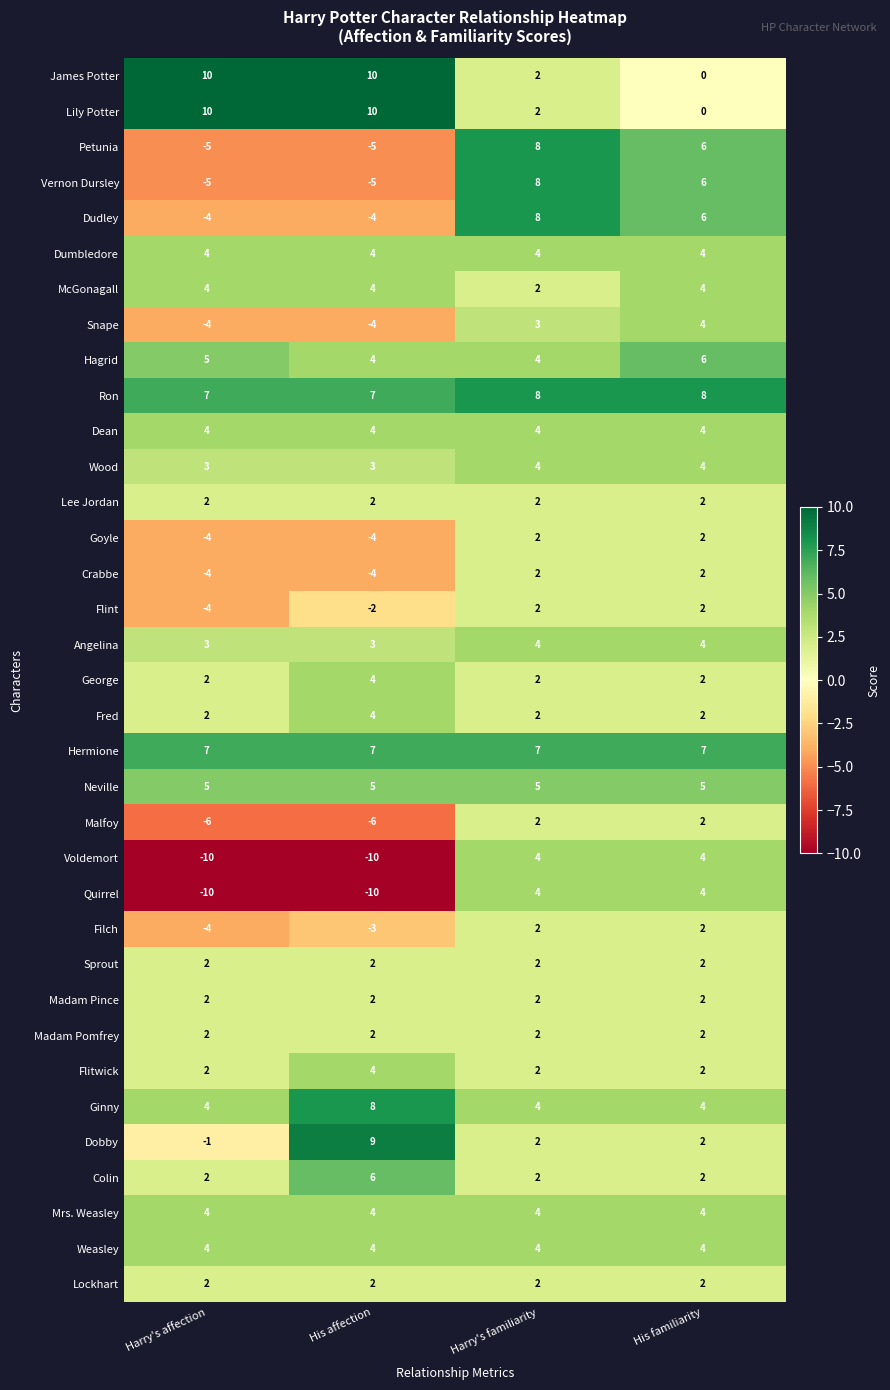

What is the smallest value displayed?

-10